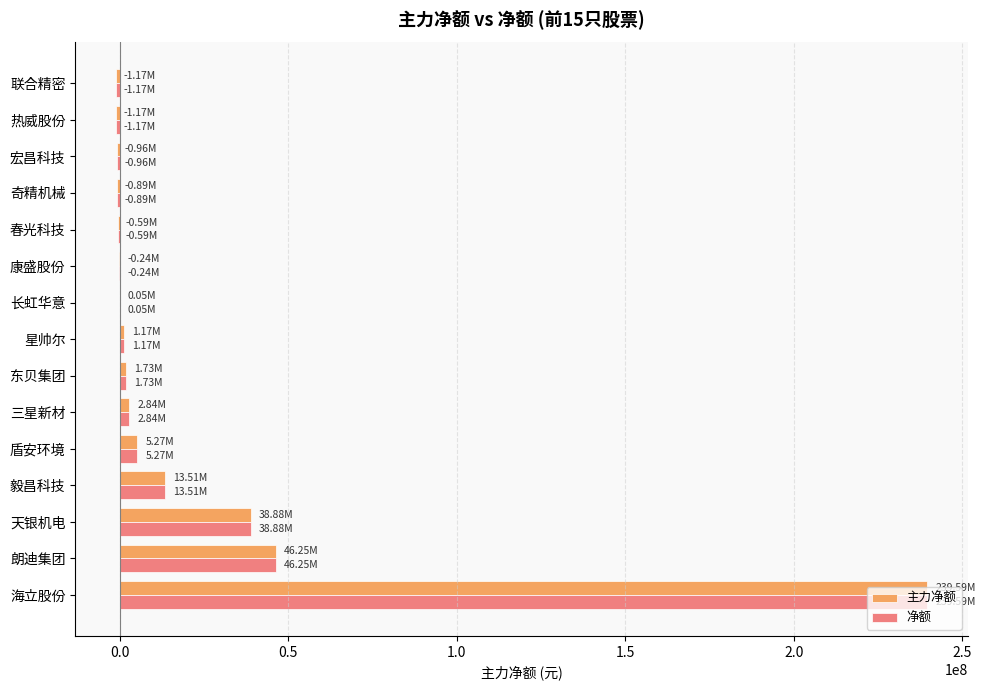

At which label is 主力净额 closest to 119208377?

朗迪集团